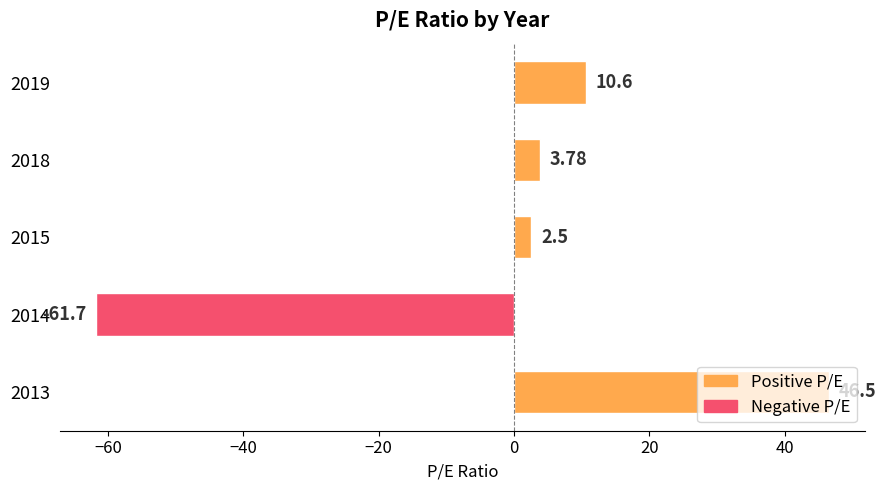

List the labels in order of value, smallest first.

2014, 2015, 2018, 2019, 2013